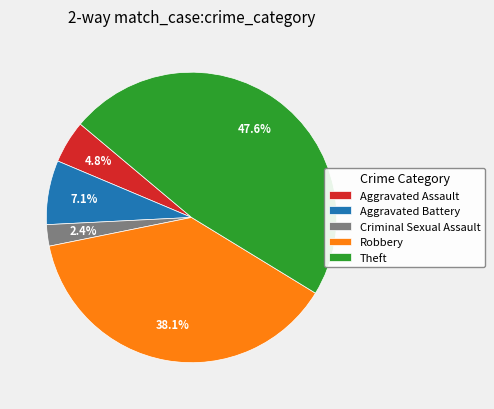

To the nearest percent, what is the difference between the largest and smallest slice percentages?

45%